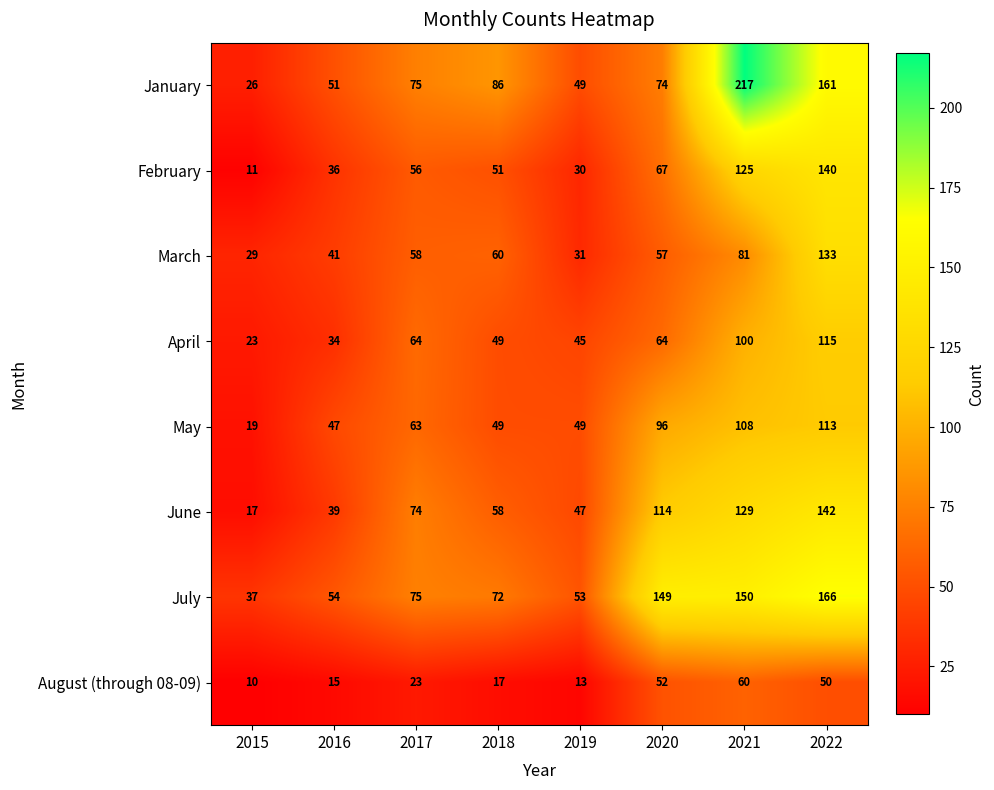

What is the difference between the second highest and minimum values in the March series?

52